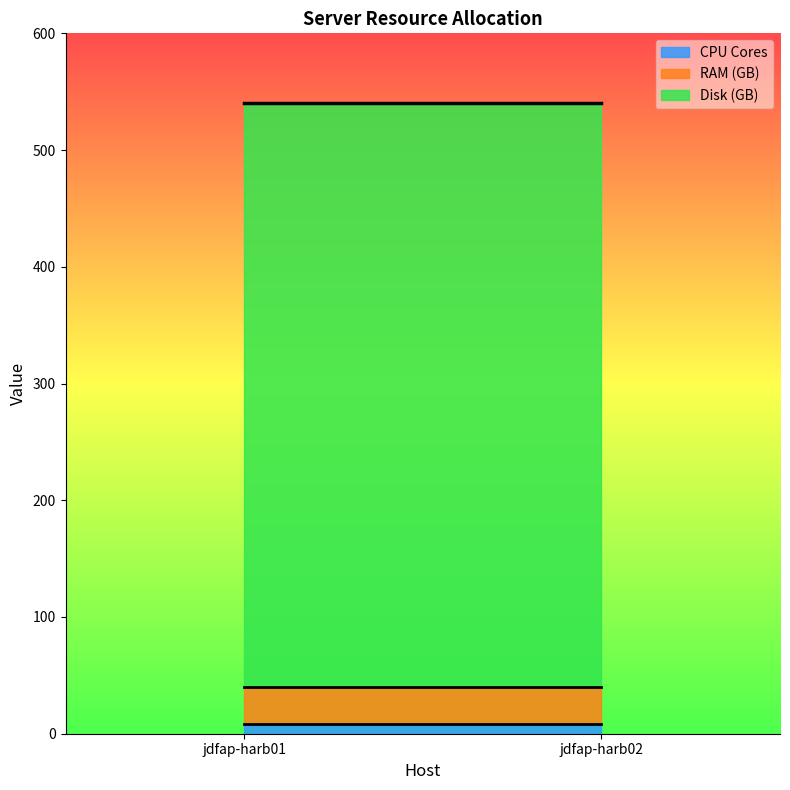

At which label does CPU Cores reach its peak?

jdfap-harb01